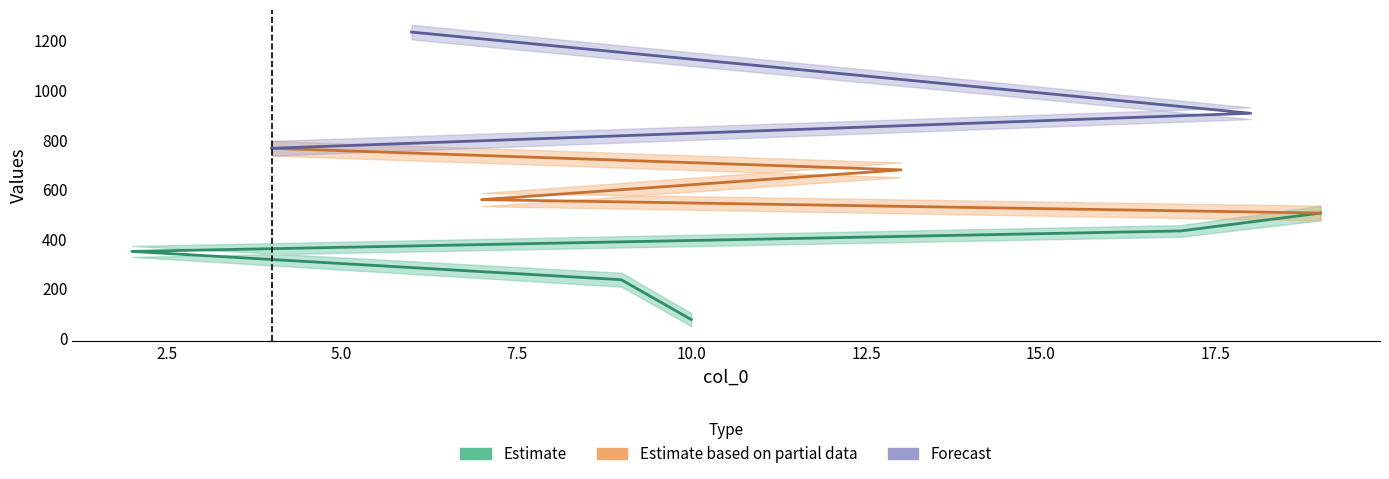

What is the label of the 2nd point from the right?

18